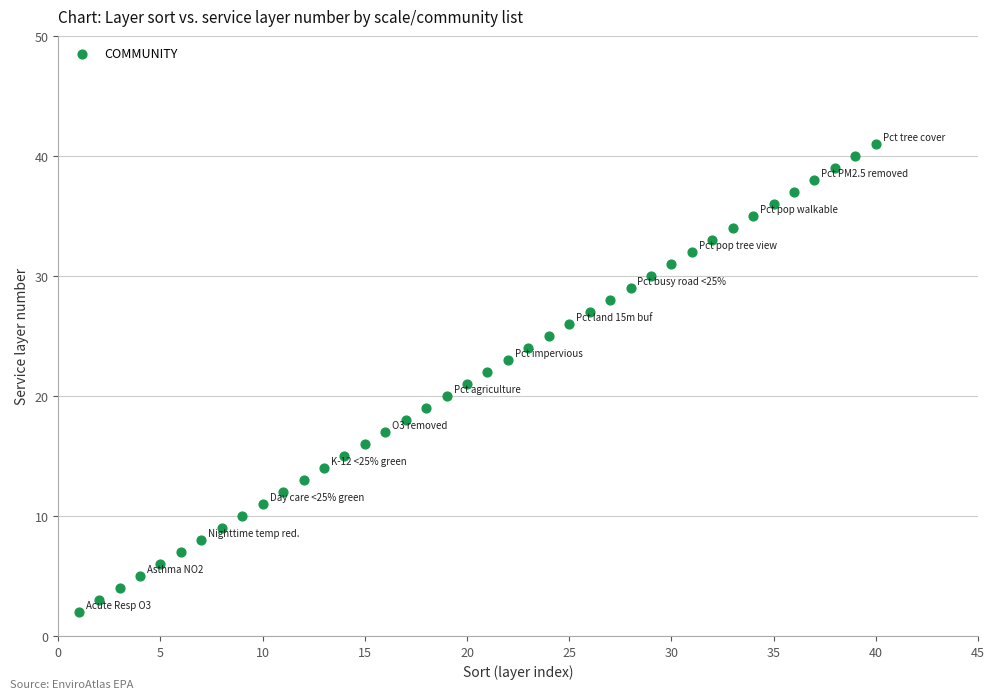

What is the range of X values (max minus min)?

39